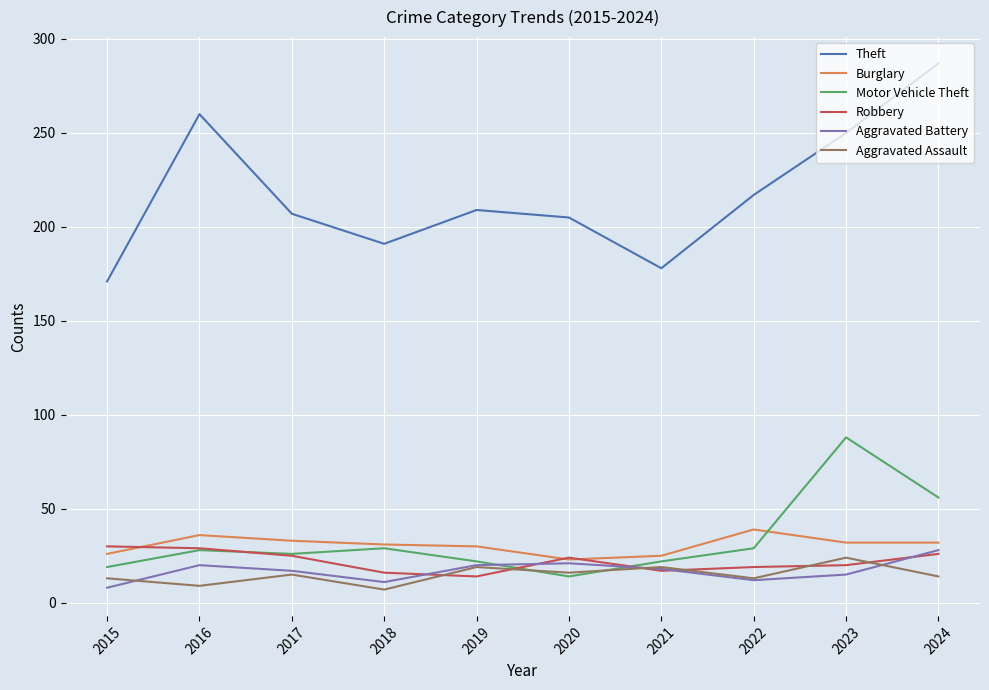

Which series has the largest range (max minus min)?

Theft